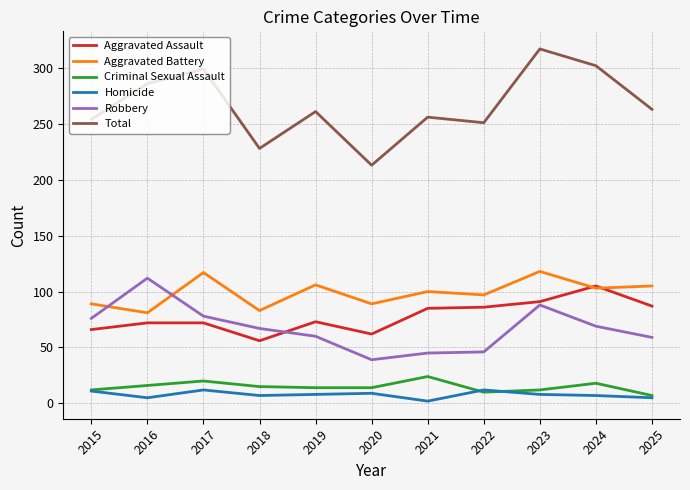

True or false: Total and Aggravated Battery intersect in this chart.

False